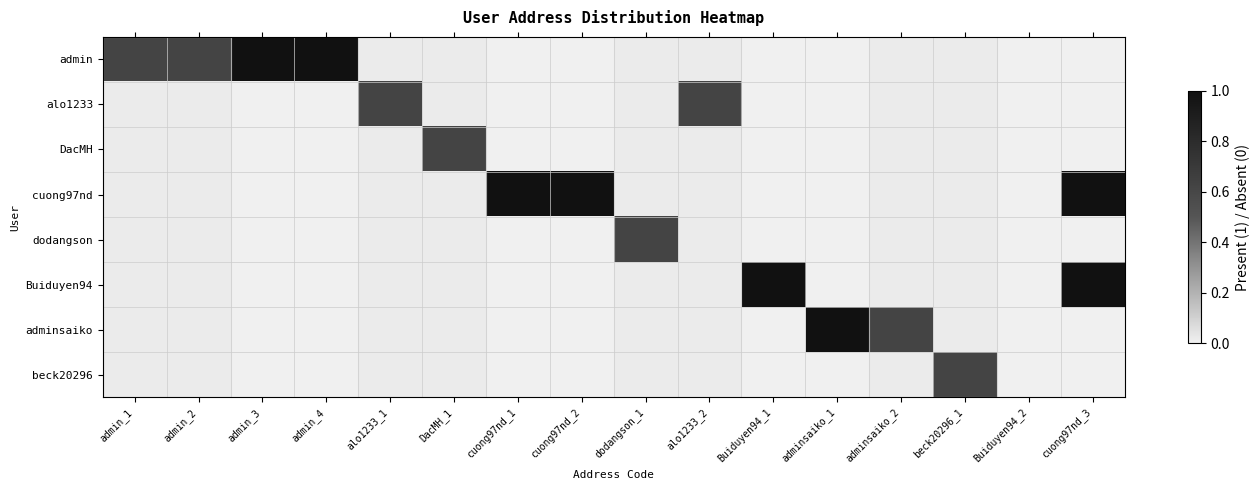

Reading left to right, list all the values displayed in this chart.

admin: admin_1=1	admin_2=1	admin_3=1	admin_4=1	alo1233_1=0	DacMH_1=0	cuong97nd_1=0	cuong97nd_2=0	dodangson_1=0	alo1233_2=0	Buiduyen94_1=0	adminsaiko_1=0	adminsaiko_2=0	beck20296_1=0	Buiduyen94_2=0	cuong97nd_3=0
alo1233: admin_1=0	admin_2=0	admin_3=0	admin_4=0	alo1233_1=1	DacMH_1=0	cuong97nd_1=0	cuong97nd_2=0	dodangson_1=0	alo1233_2=1	Buiduyen94_1=0	adminsaiko_1=0	adminsaiko_2=0	beck20296_1=0	Buiduyen94_2=0	cuong97nd_3=0
DacMH: admin_1=0	admin_2=0	admin_3=0	admin_4=0	alo1233_1=0	DacMH_1=1	cuong97nd_1=0	cuong97nd_2=0	dodangson_1=0	alo1233_2=0	Buiduyen94_1=0	adminsaiko_1=0	adminsaiko_2=0	beck20296_1=0	Buiduyen94_2=0	cuong97nd_3=0
cuong97nd: admin_1=0	admin_2=0	admin_3=0	admin_4=0	alo1233_1=0	DacMH_1=0	cuong97nd_1=1	cuong97nd_2=1	dodangson_1=0	alo1233_2=0	Buiduyen94_1=0	adminsaiko_1=0	adminsaiko_2=0	beck20296_1=0	Buiduyen94_2=0	cuong97nd_3=1
dodangson: admin_1=0	admin_2=0	admin_3=0	admin_4=0	alo1233_1=0	DacMH_1=0	cuong97nd_1=0	cuong97nd_2=0	dodangson_1=1	alo1233_2=0	Buiduyen94_1=0	adminsaiko_1=0	adminsaiko_2=0	beck20296_1=0	Buiduyen94_2=0	cuong97nd_3=0
Buiduyen94: admin_1=0	admin_2=0	admin_3=0	admin_4=0	alo1233_1=0	DacMH_1=0	cuong97nd_1=0	cuong97nd_2=0	dodangson_1=0	alo1233_2=0	Buiduyen94_1=1	adminsaiko_1=0	adminsaiko_2=0	beck20296_1=0	Buiduyen94_2=0	cuong97nd_3=1
adminsaiko: admin_1=0	admin_2=0	admin_3=0	admin_4=0	alo1233_1=0	DacMH_1=0	cuong97nd_1=0	cuong97nd_2=0	dodangson_1=0	alo1233_2=0	Buiduyen94_1=0	adminsaiko_1=1	adminsaiko_2=1	beck20296_1=0	Buiduyen94_2=0	cuong97nd_3=0
beck20296: admin_1=0	admin_2=0	admin_3=0	admin_4=0	alo1233_1=0	DacMH_1=0	cuong97nd_1=0	cuong97nd_2=0	dodangson_1=0	alo1233_2=0	Buiduyen94_1=0	adminsaiko_1=0	adminsaiko_2=0	beck20296_1=1	Buiduyen94_2=0	cuong97nd_3=0